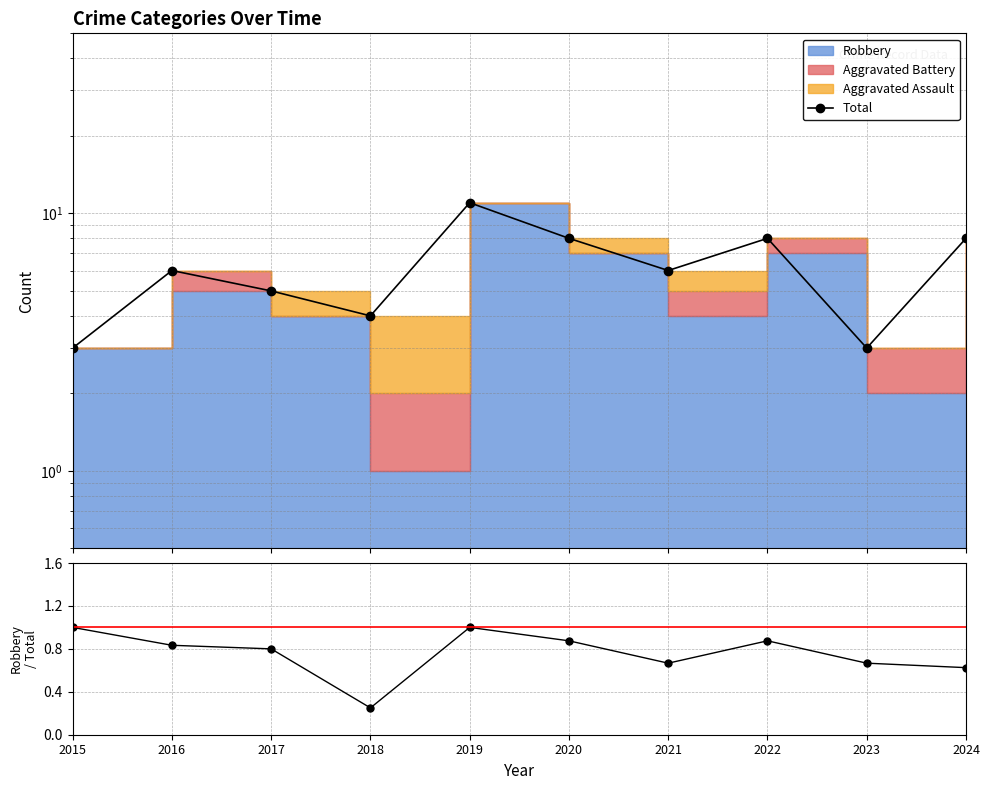

At which category does the chart reach its peak across all series?

2019